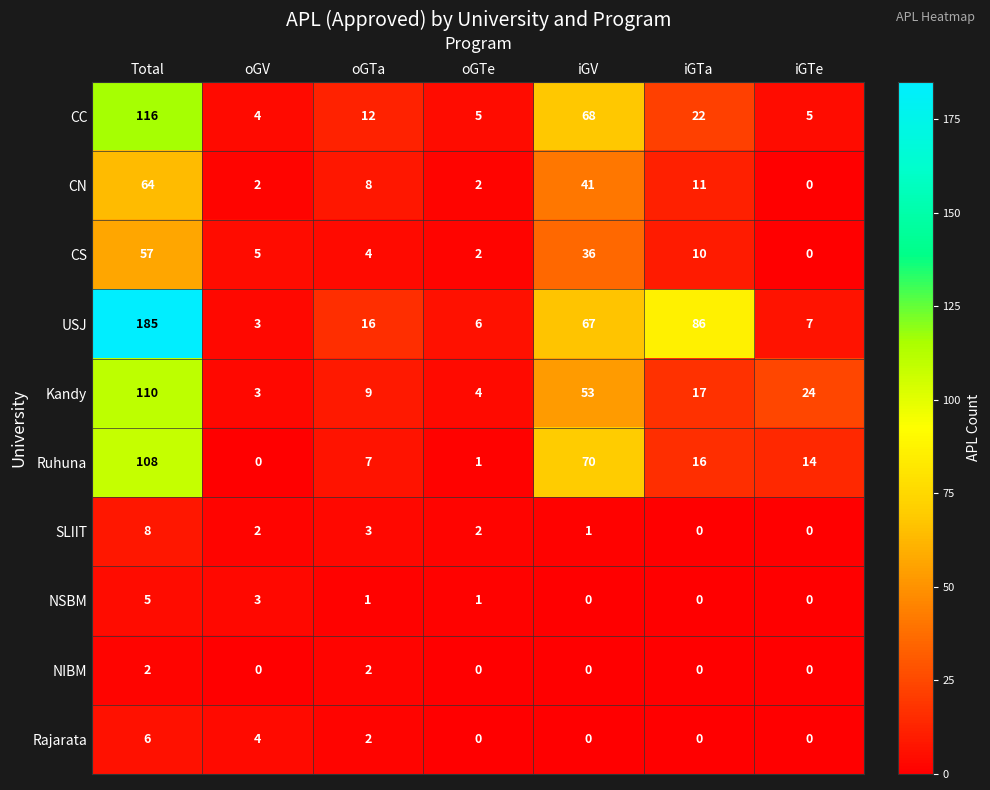

List the series in order of their peak value, lowest first.

NIBM, NSBM, Rajarata, SLIIT, CS, CN, Ruhuna, Kandy, CC, USJ